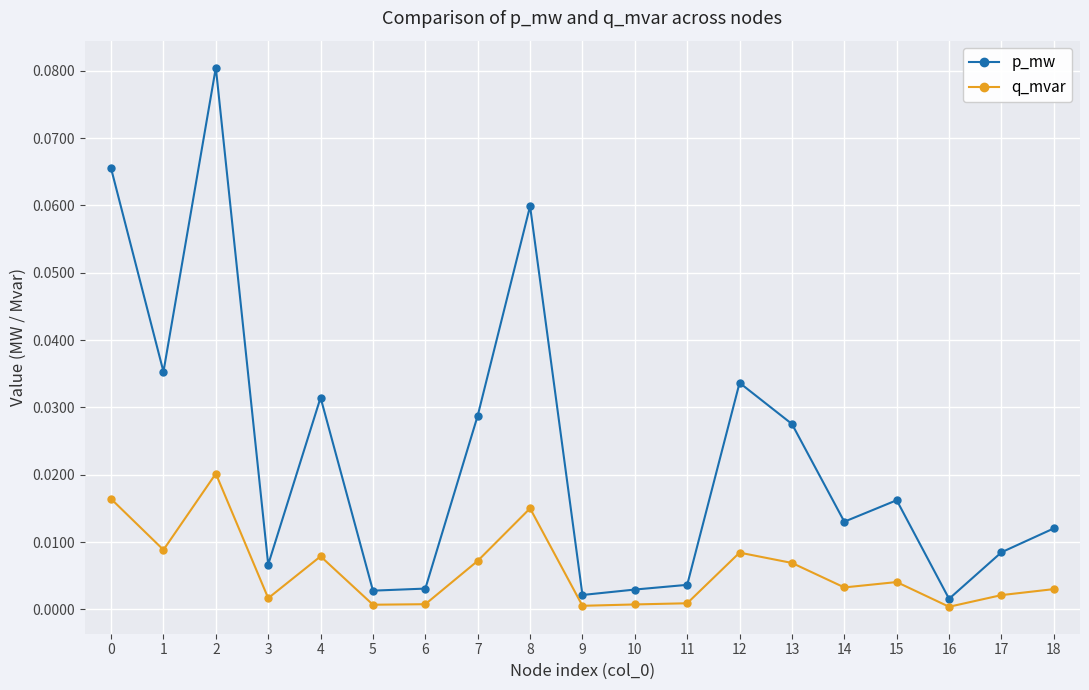

True or false: q_mvar and p_mw cross at least once.

False